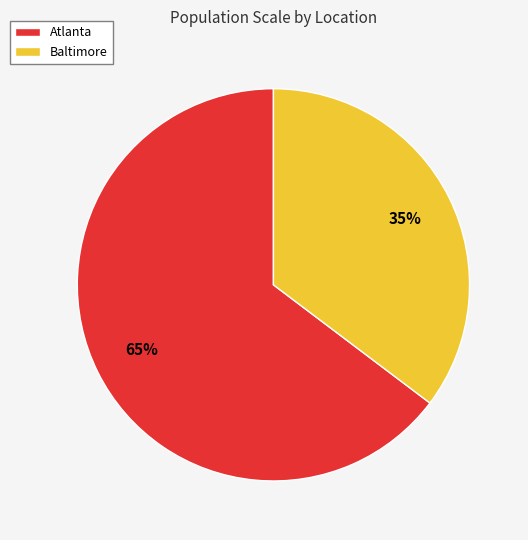

Count the number of slices in the pie.

2